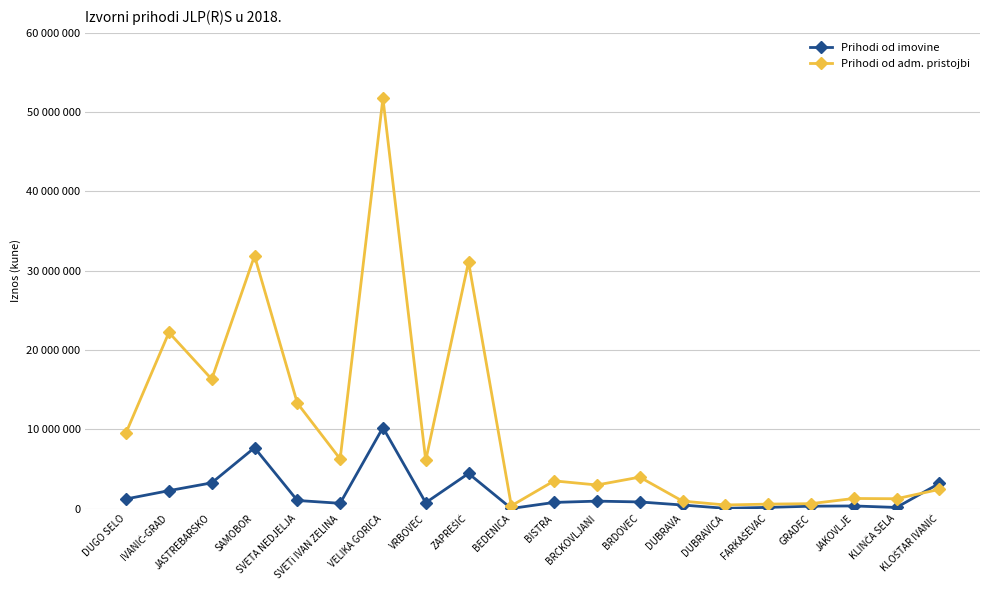

What is the maximum value shown in the chart?

51754974